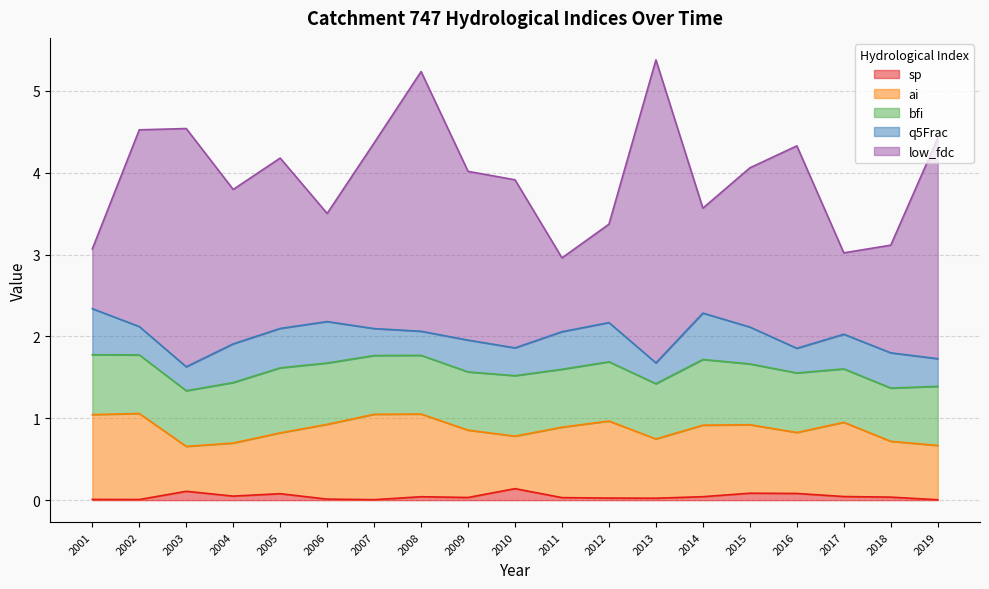

Which series has the largest total across all categories?

low_fdc